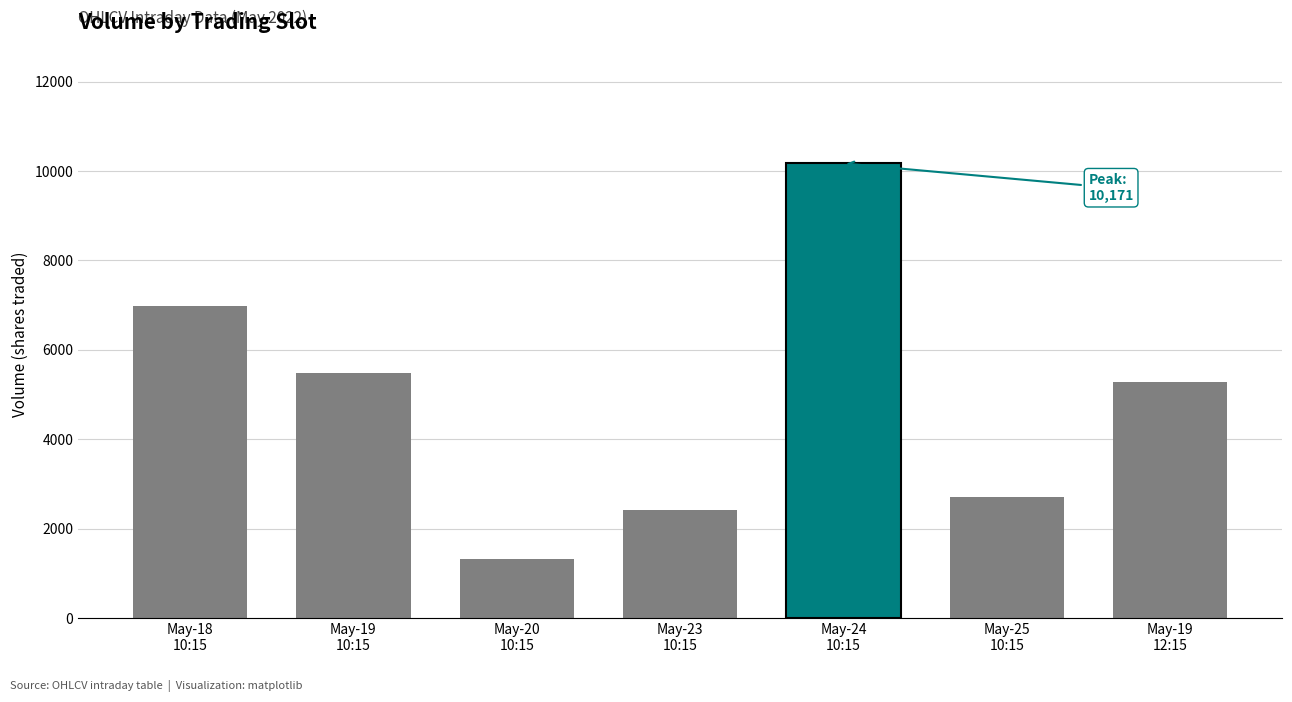

True or false: Avg Volume has a value of 10171.0 at 2022-05-24 10:15.

True